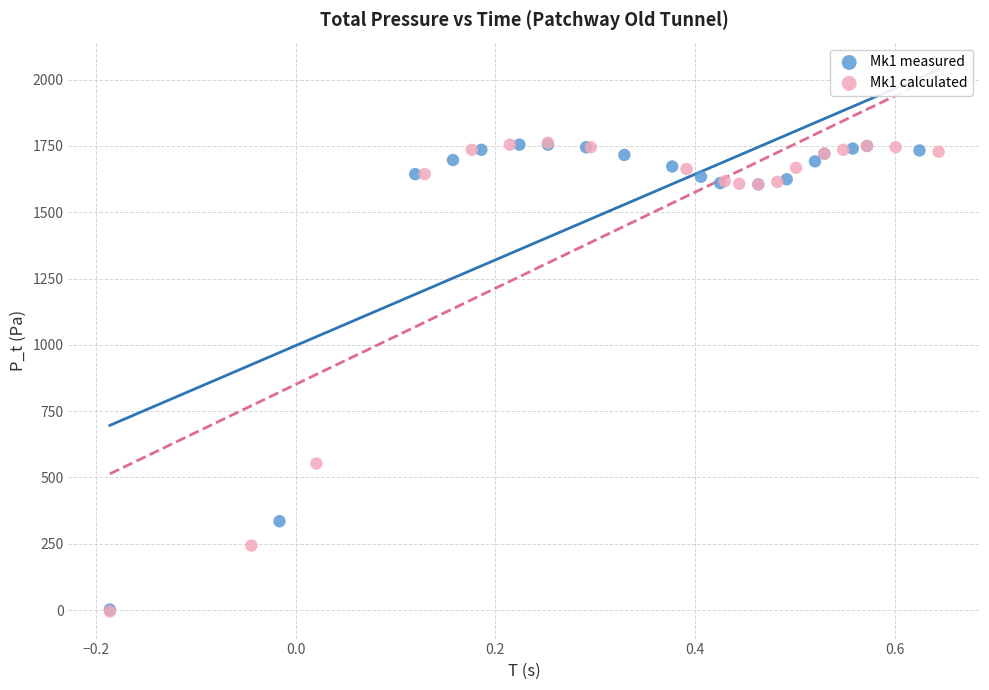

Which series has the widest spread of Y values?

Mk1 calculated